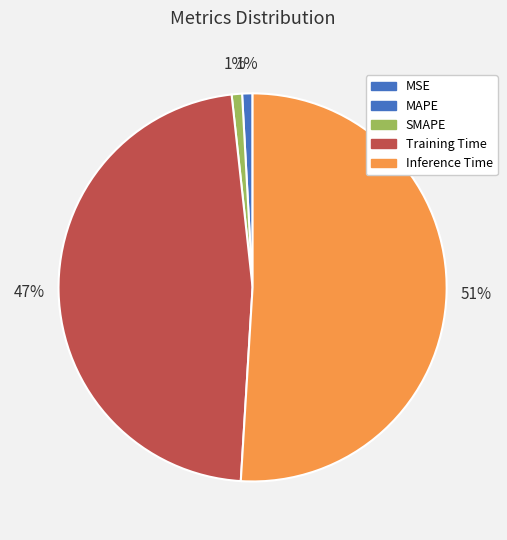

Is the sum of Inference Time and MSE greater than half?

Yes